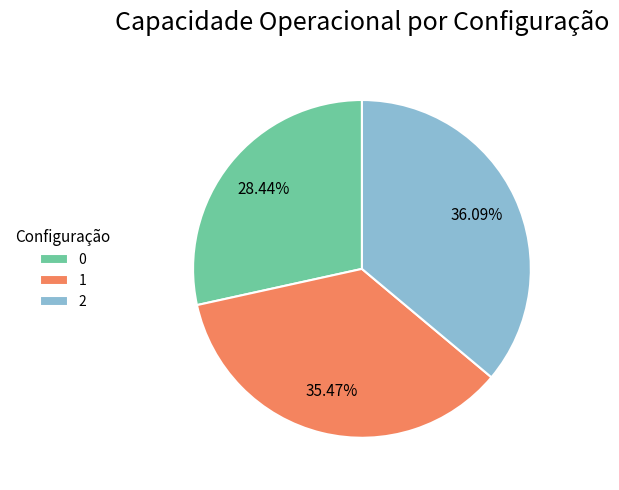

To the nearest percent, what percentage of the pie is 0?

28%